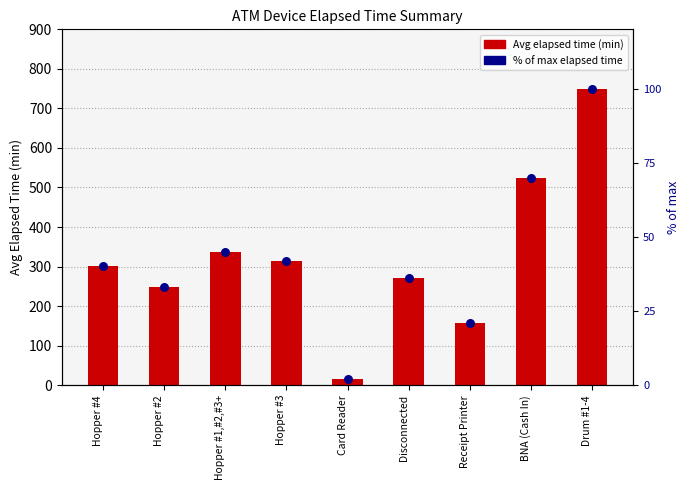

What are all the series names shown in the legend?

Avg Elapsed Time (min), % of max elapsed time